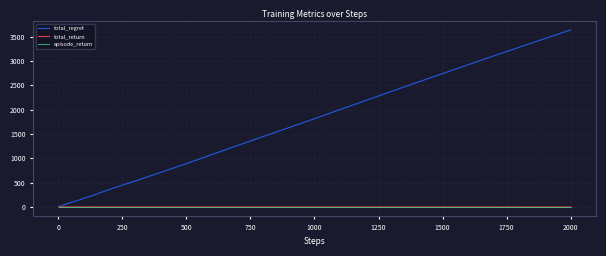

Count the number of categories in the chart.

40